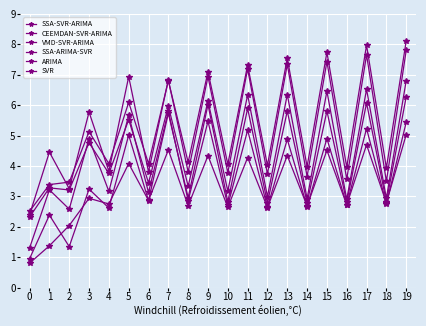

Which series has the largest total across all categories?

ARIMA